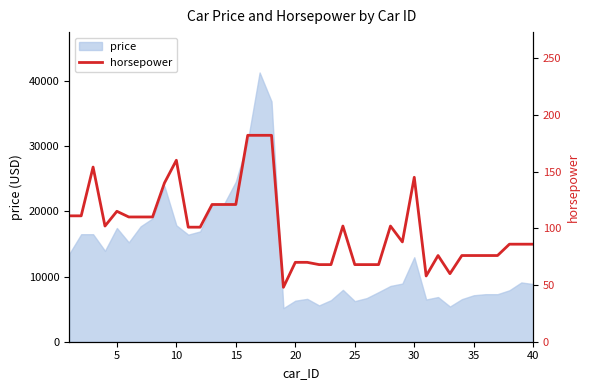

What is the maximum value for price?

41315